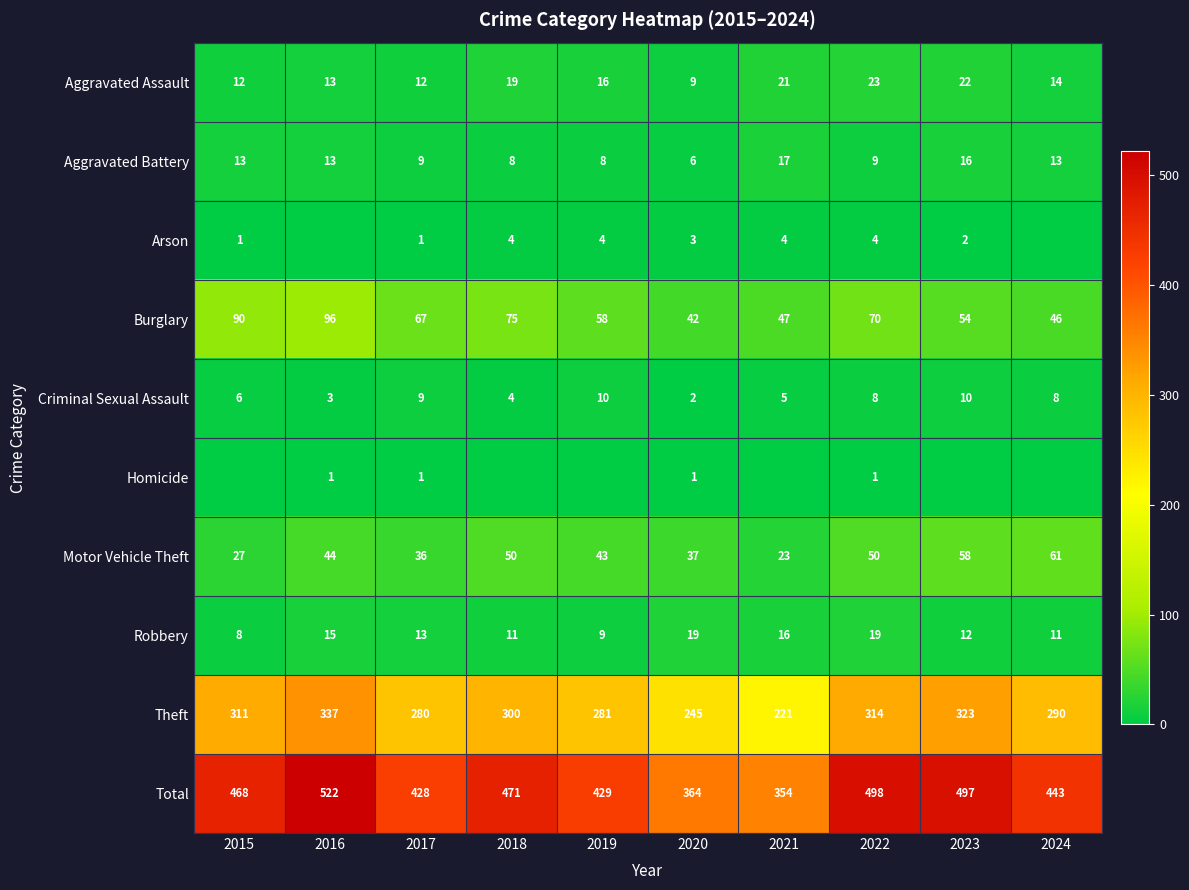

Which category has the highest value in the Theft series?

2016